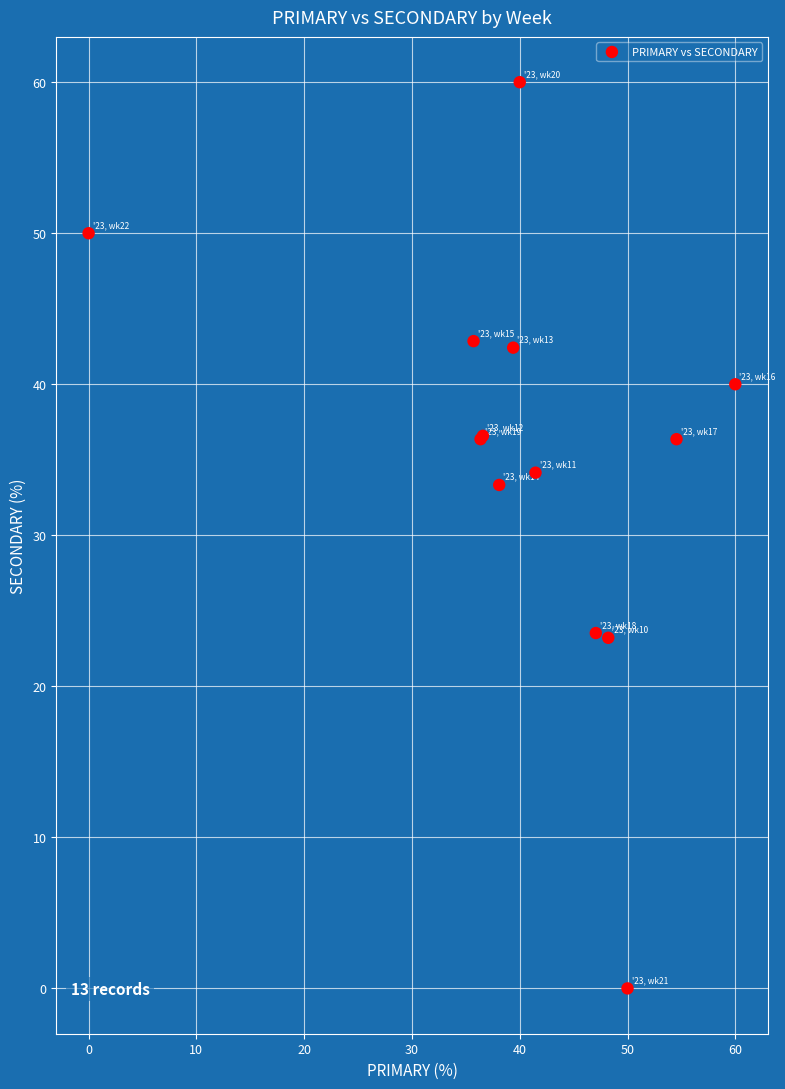

What Y value in the scatter plot is closest to 30?

33.3